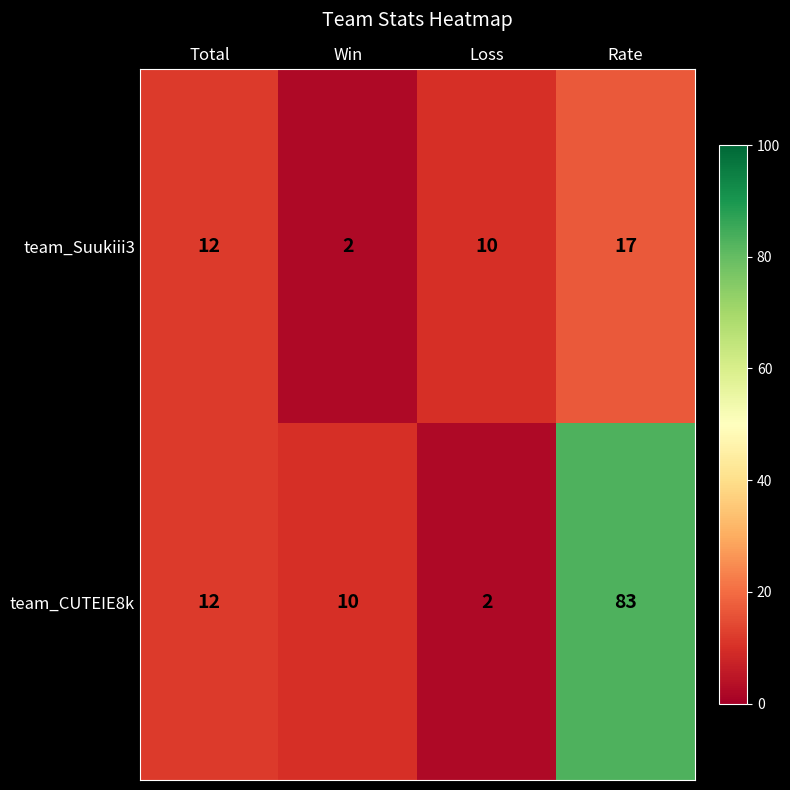

The team_CUTEIE8k series shows 4 at Win. True or false?

False